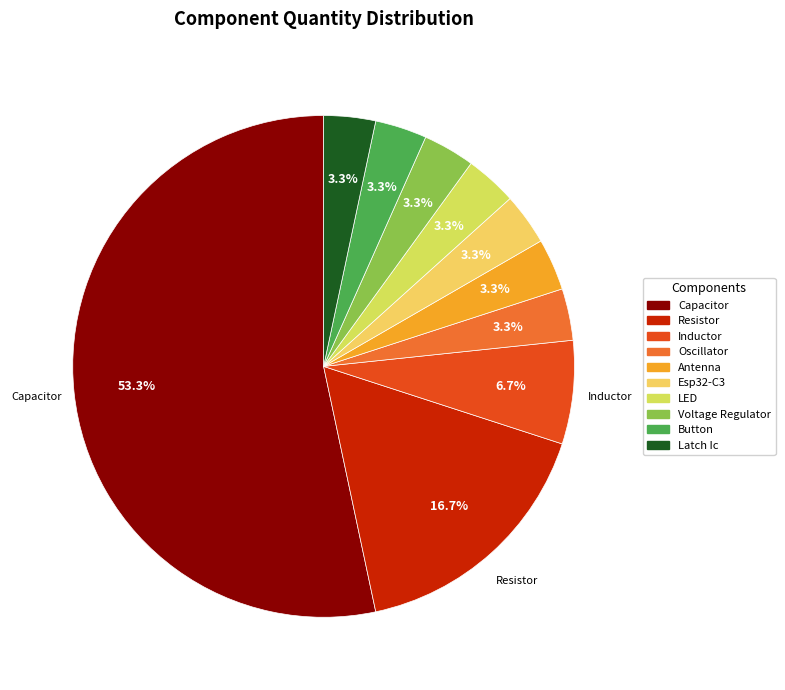

The LED slice represents 3% of the pie. True or false?

True